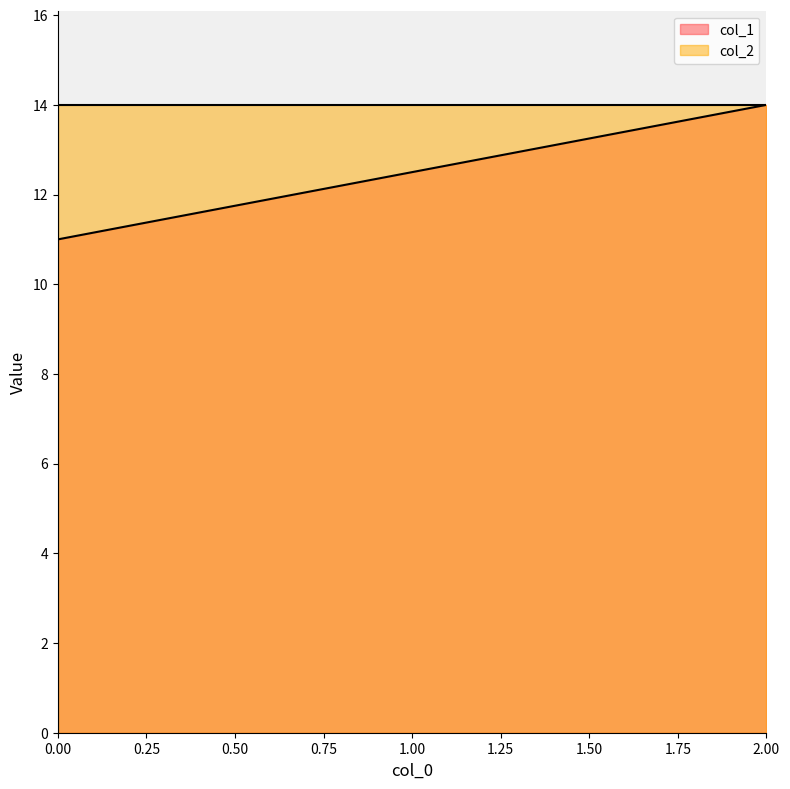

At how many categories does at least one series exceed 6?

3